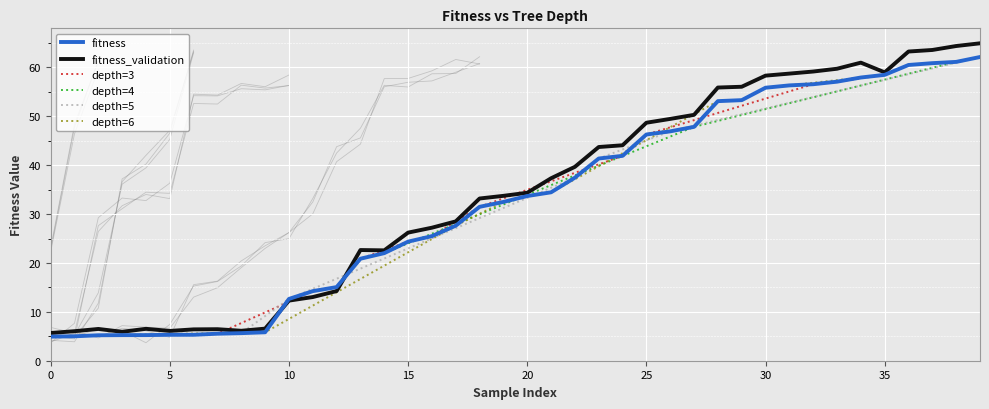

What is the difference between the highest and lowest values at 28?

2.8